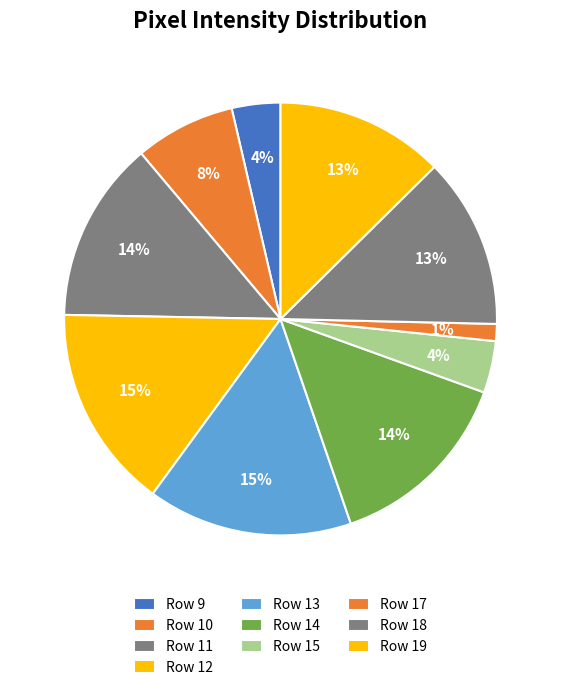

Count the number of slices in the pie.

10